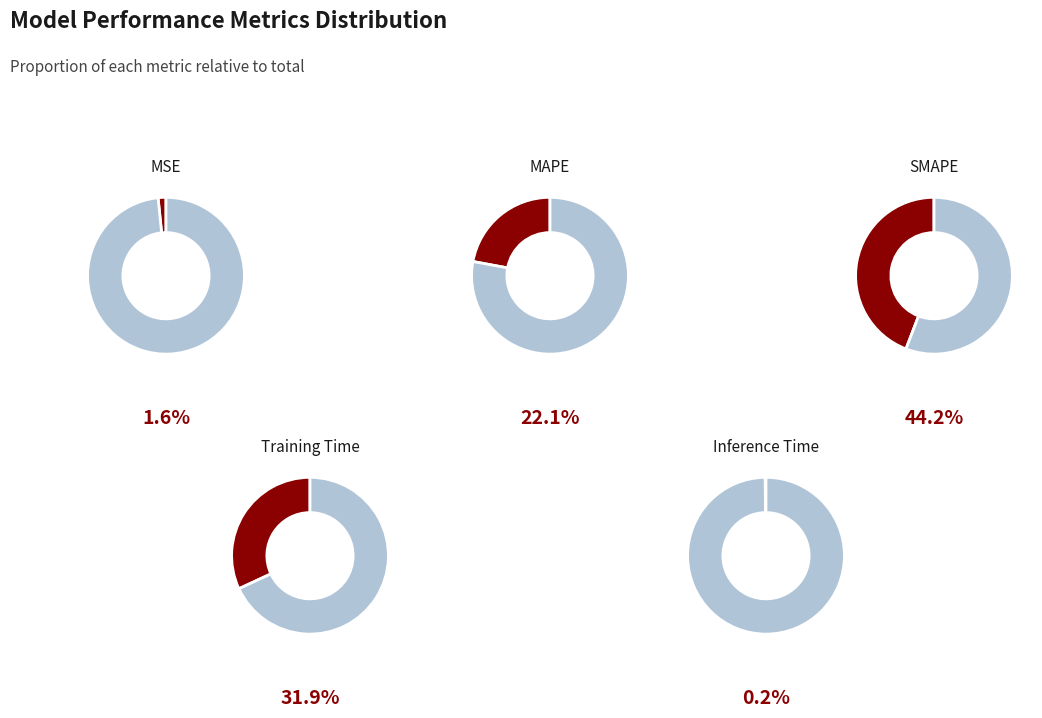

What percentage is the MAPE slice, to the nearest percent?

22%